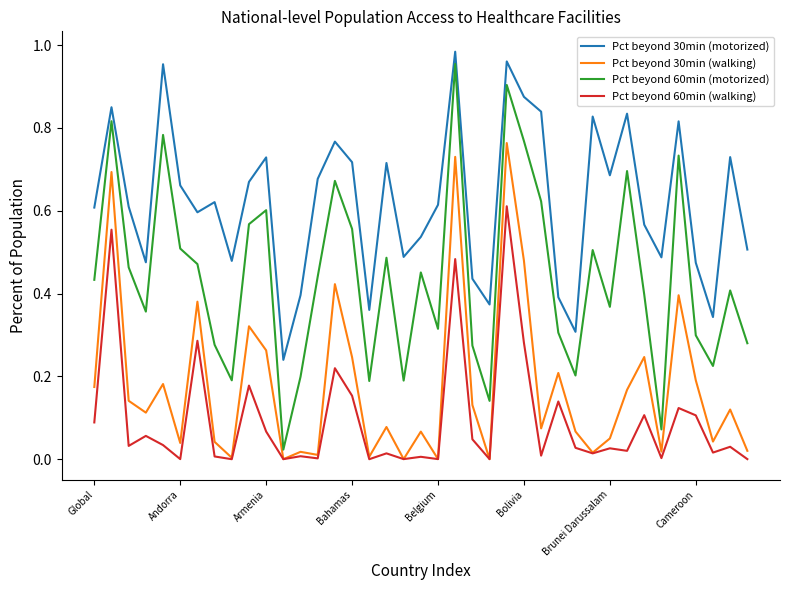

List the series in order of their overall mean, highest first.

Pct beyond 30min (motorized), Pct beyond 60min (motorized), Pct beyond 30min (walking), Pct beyond 60min (walking)